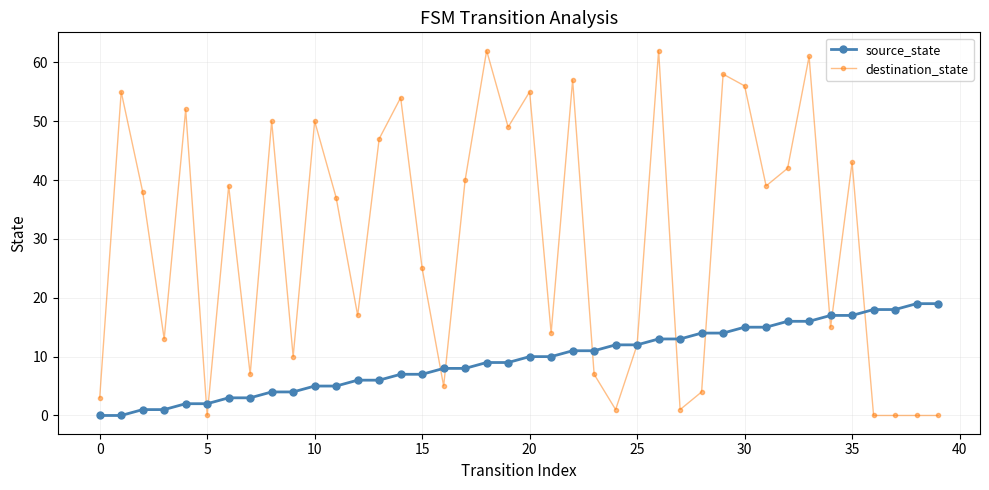

List the series in order of their overall mean, lowest first.

source_state, destination_state